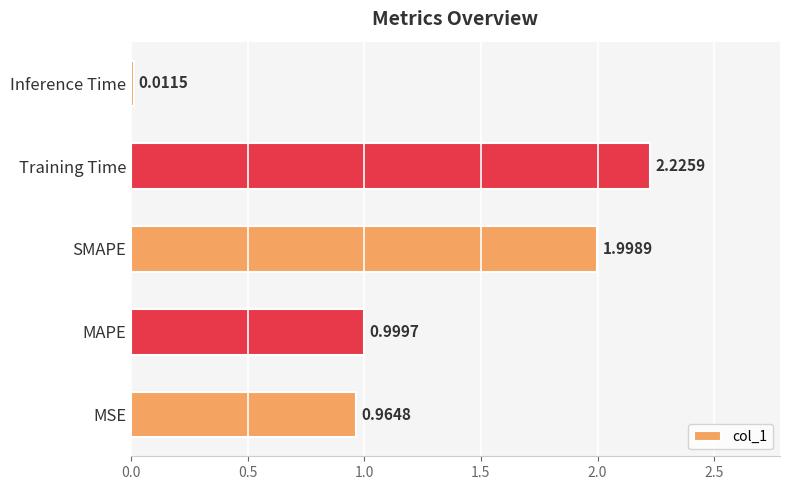

What is the change in value from MAPE to Training Time?

+1.2